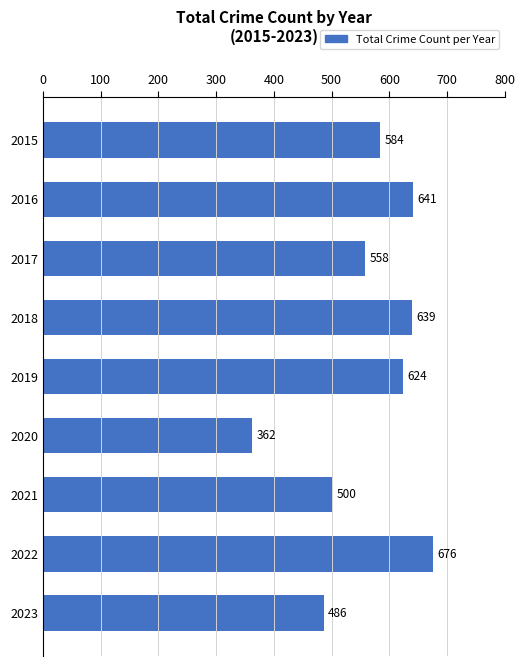

Rank the categories by value from highest to lowest.

2022, 2016, 2018, 2019, 2015, 2017, 2021, 2023, 2020